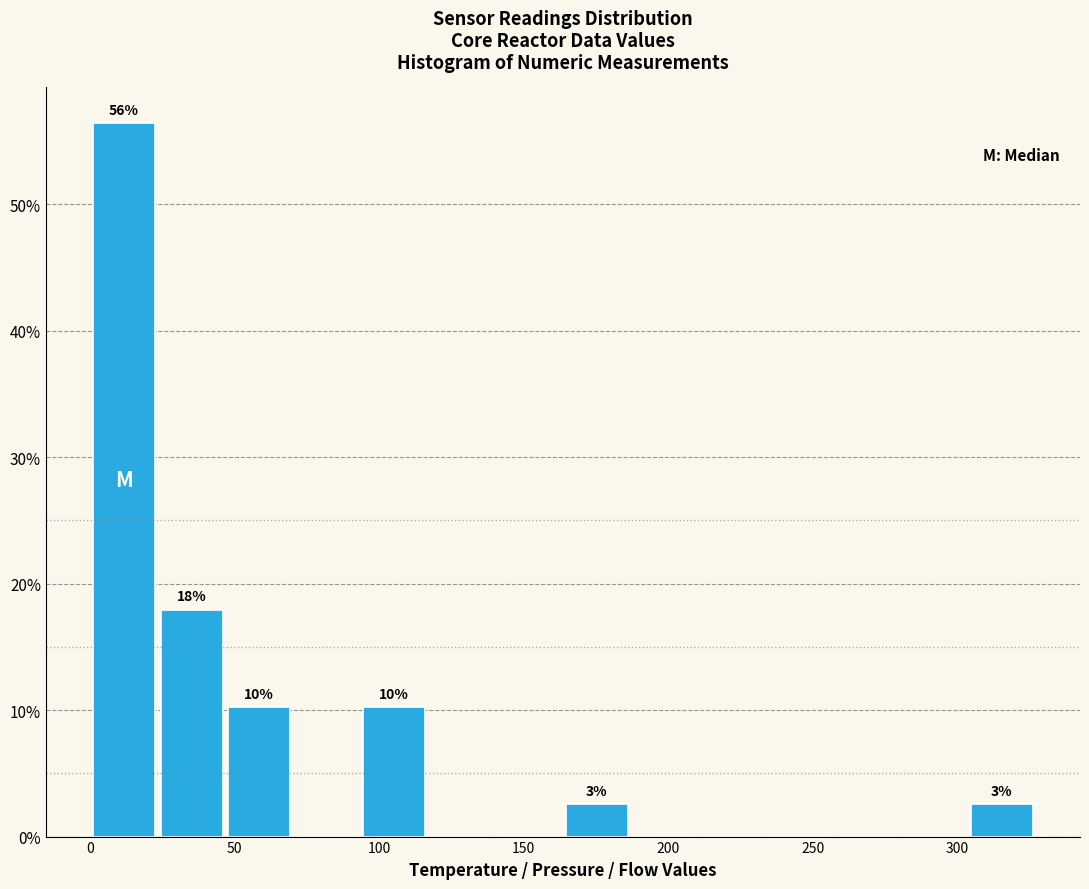

Which range on the x-axis has the tallest bar?

0 to 25